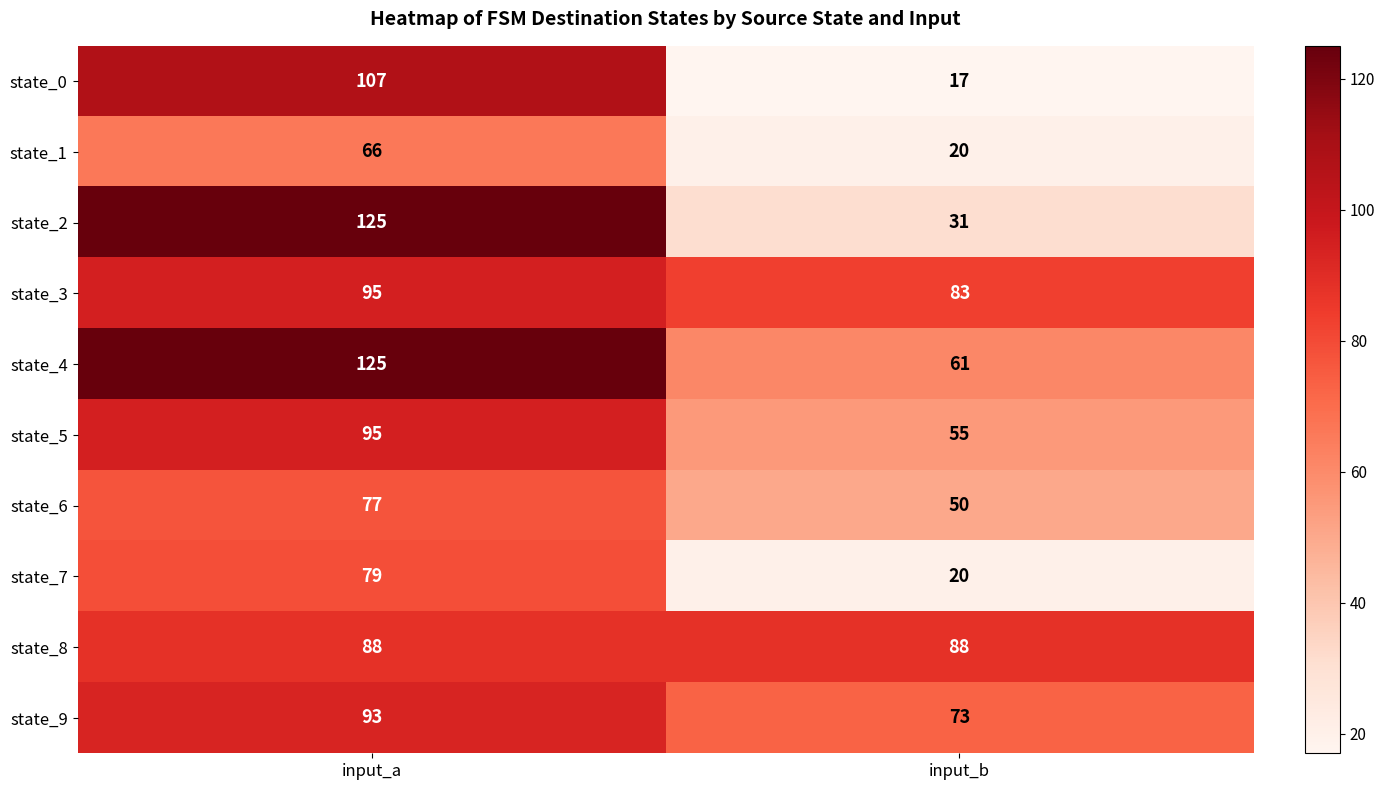

Reading left to right, what are all the values shown in this chart?

state_0: input_a=107	input_b=17
state_1: input_a=66	input_b=20
state_2: input_a=125	input_b=31
state_3: input_a=95	input_b=83
state_4: input_a=125	input_b=61
state_5: input_a=95	input_b=55
state_6: input_a=77	input_b=50
state_7: input_a=79	input_b=20
state_8: input_a=88	input_b=88
state_9: input_a=93	input_b=73